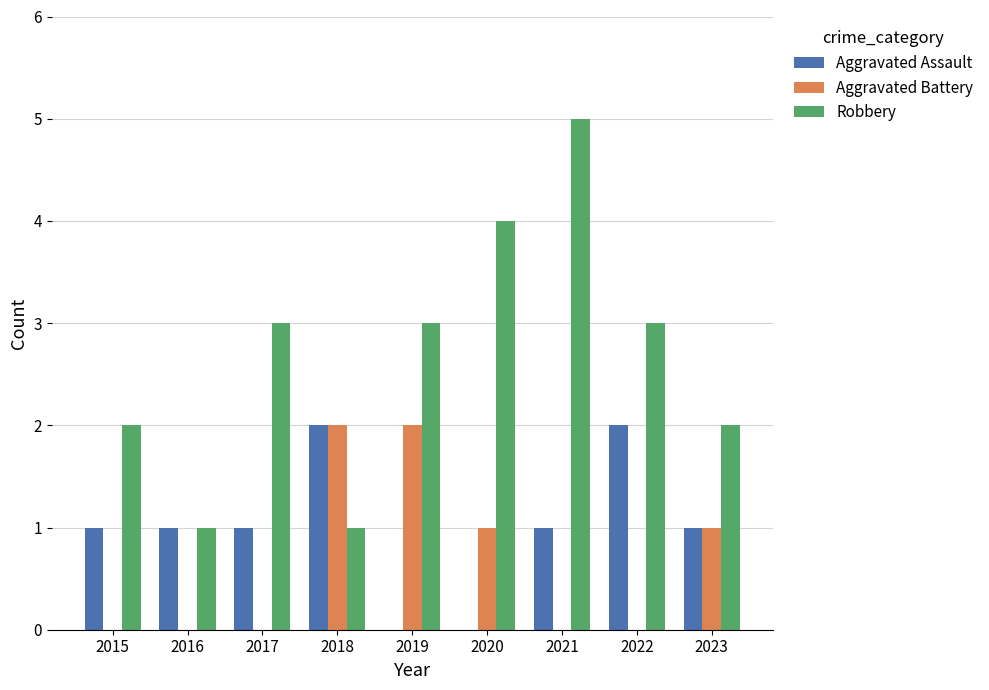

Count the number of data series in this chart.

3